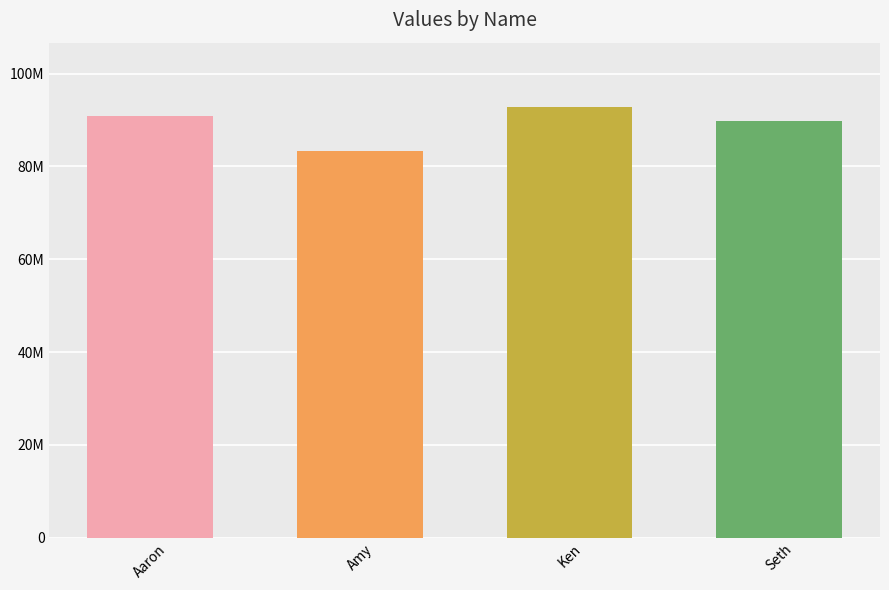

Are the bars grouped side by side (vs. stacked)?

No